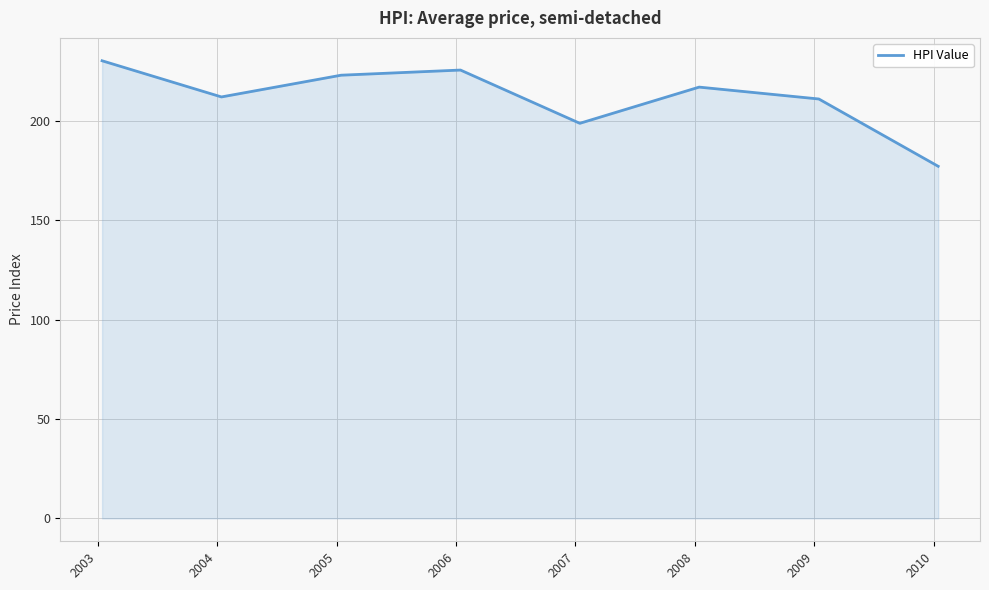

How many interior local peaks (higher than both neighbors) does the data have?

2